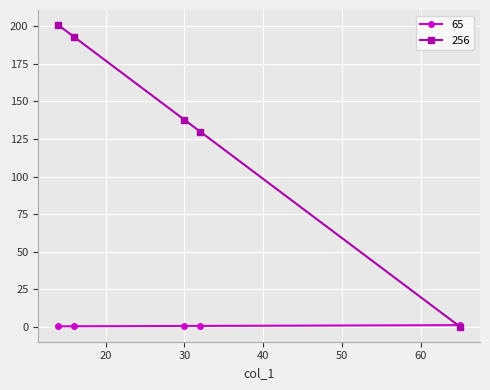

Rank the series by their maximum value, from lowest to highest.

65, 256